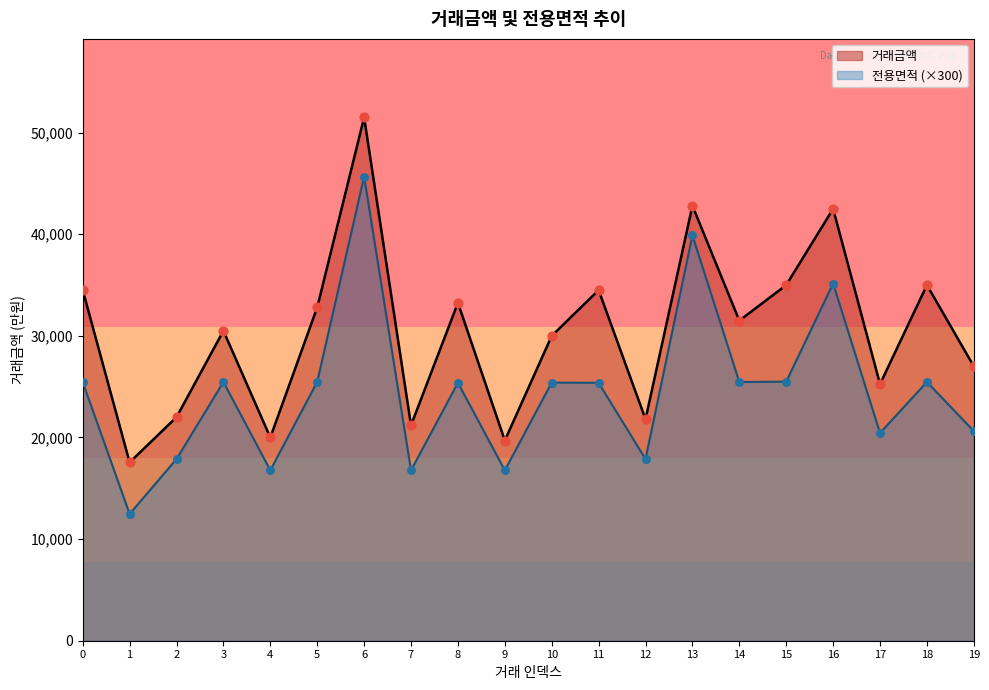

At how many categories does at least one series exceed 22093?

14